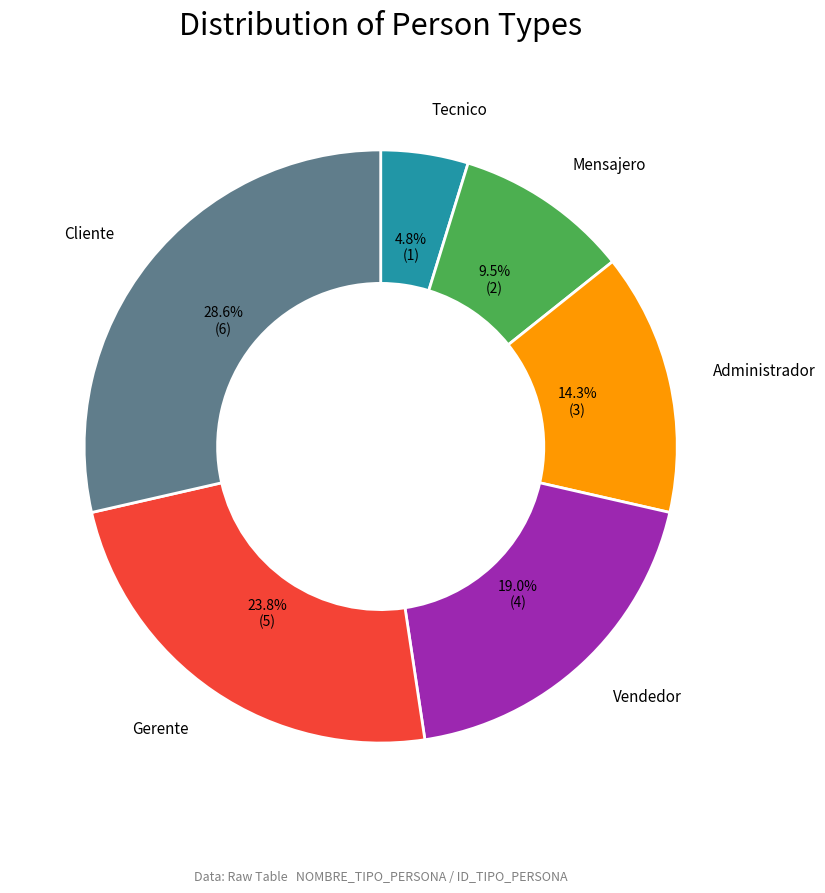

To the nearest percent, what percentage of the pie is Administrador?

14%